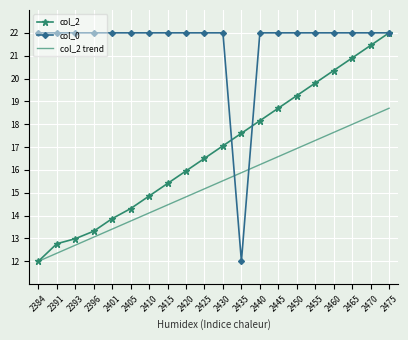

What is the approximate value of col_2 trend at 2440?

16.2